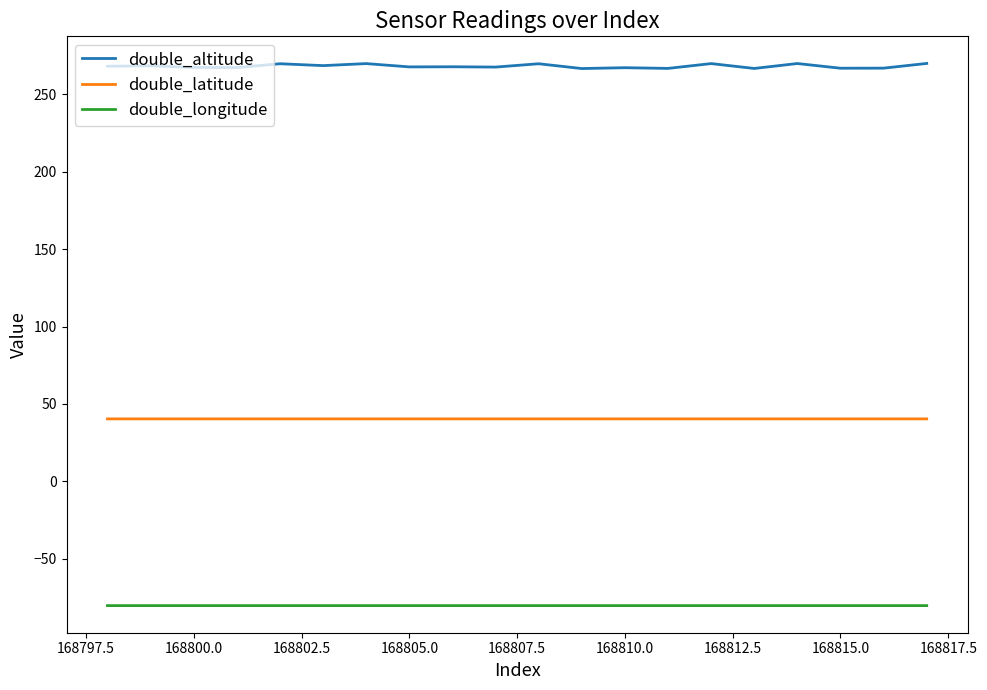

Which series has the widest spread of values?

double_altitude